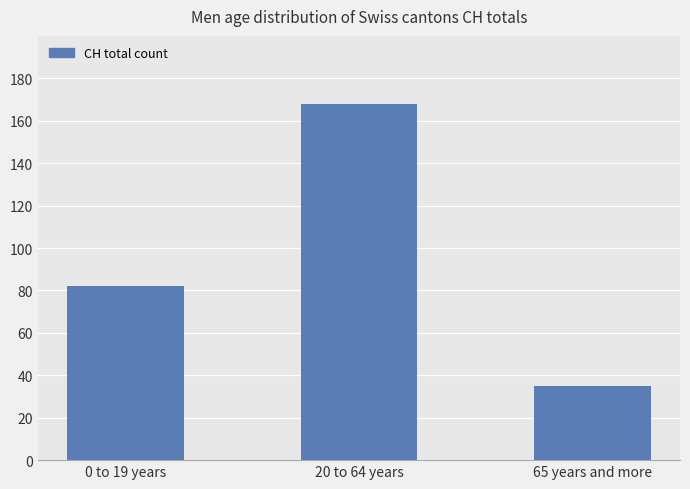

What is the smallest value displayed?

35